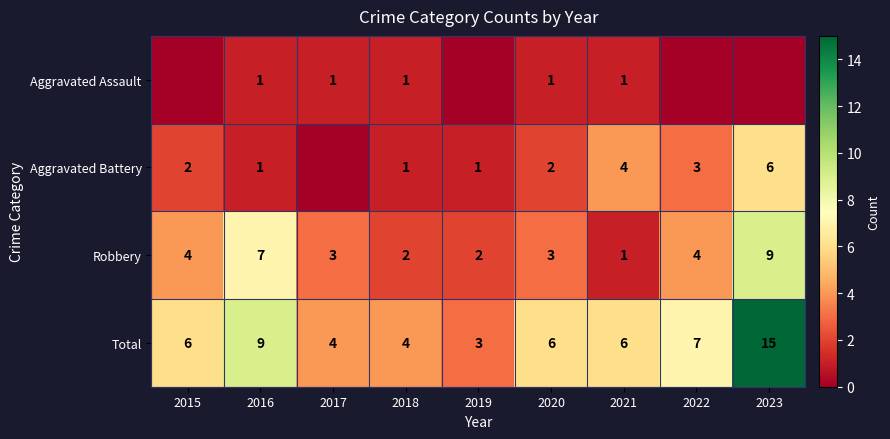

Is the value of Total at 2021 greater than the value of Robbery at 2016?

No